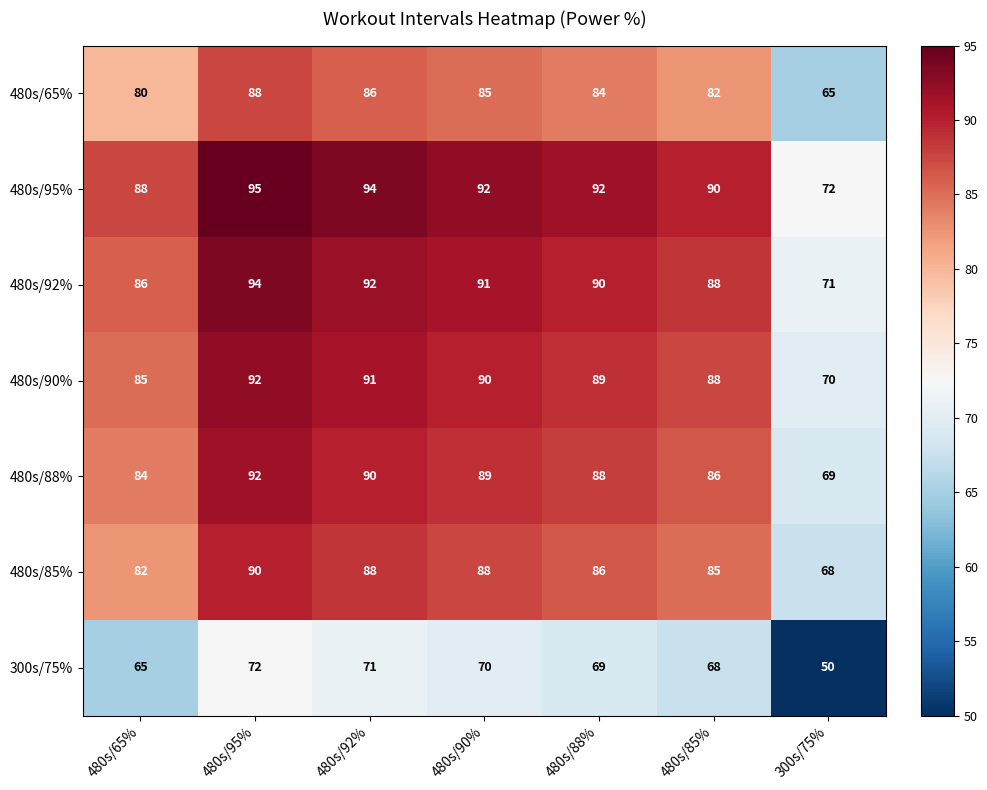

Between 480s/92% and 300s/75%, which series saw the biggest shift?

480s/95%